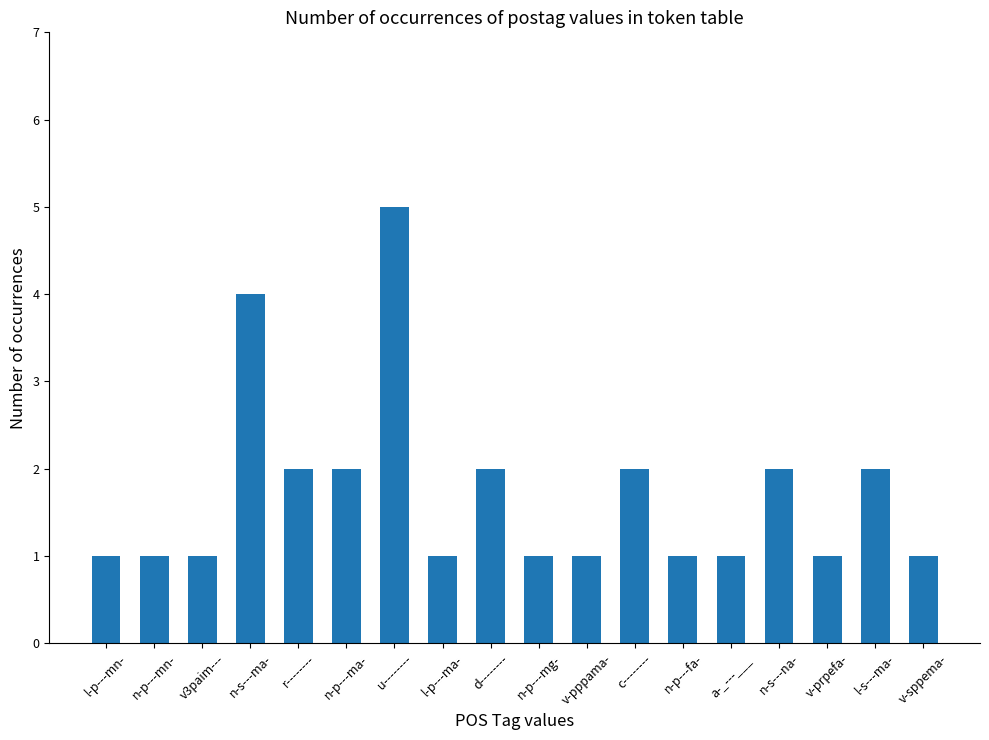

How many distinct data groups are displayed?

1